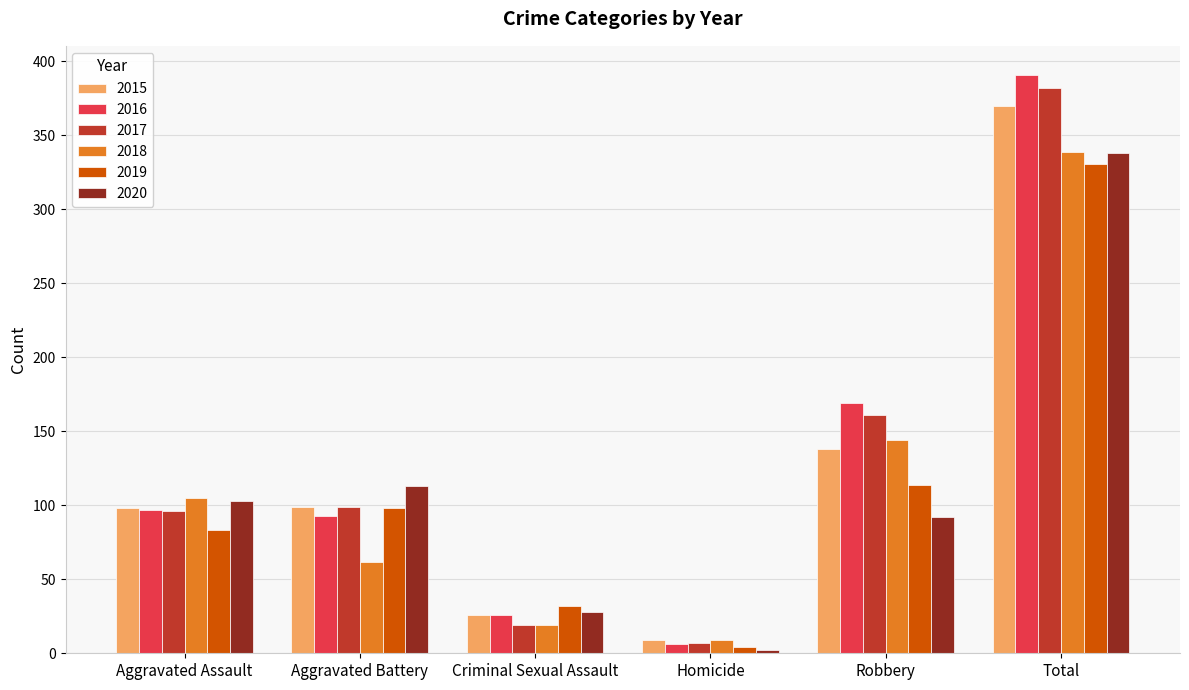

The 2016 series shows 93 at Aggravated Battery. True or false?

True